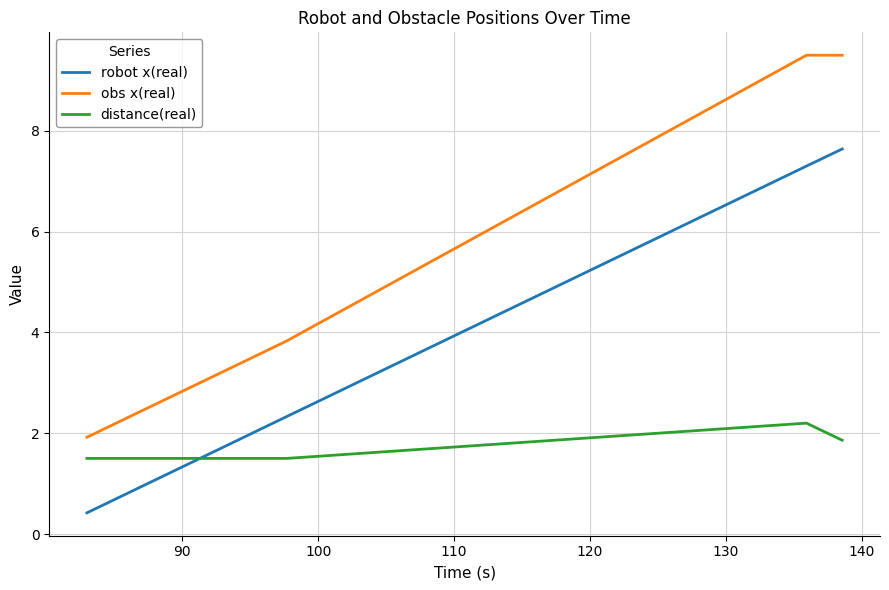

Rank the series by their maximum value, from lowest to highest.

distance(real), robot x(real), obs x(real)